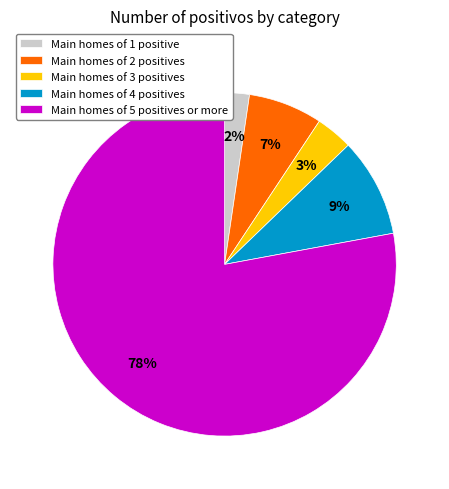

Combined, do Main homes of 2 positives and Main homes of 1 positive account for over 50%?

No